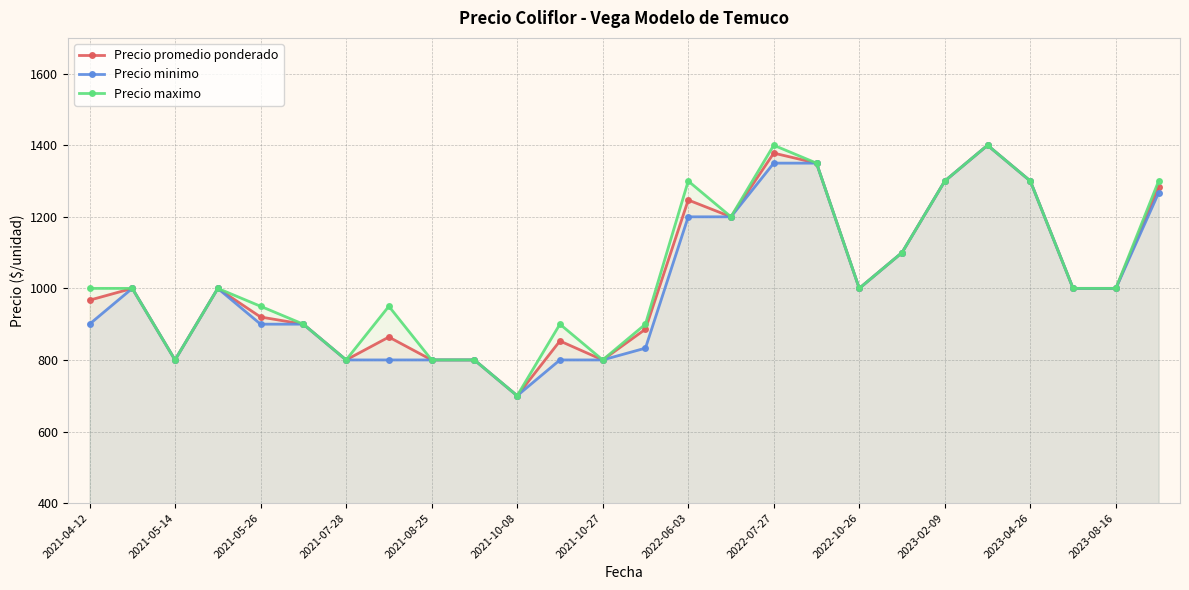

The Precio minimo series shows 1993 at 15. True or false?

False